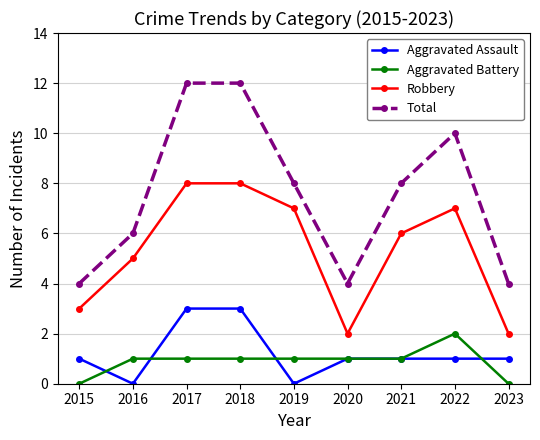

At how many categories does at least one series exceed 9?

3